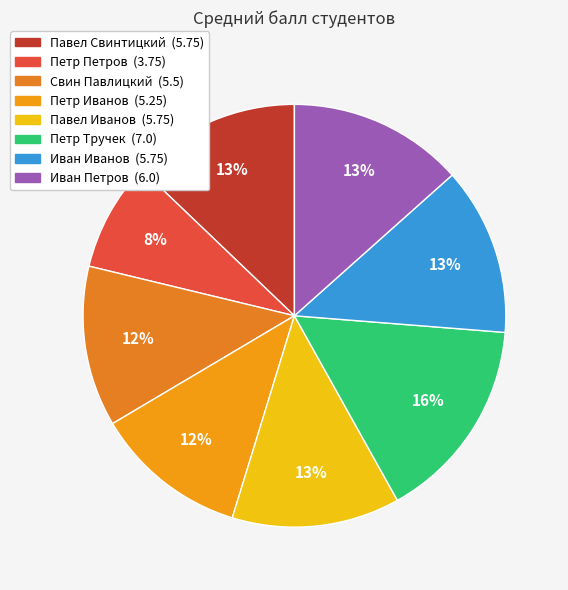

How many slices are in this pie chart?

8